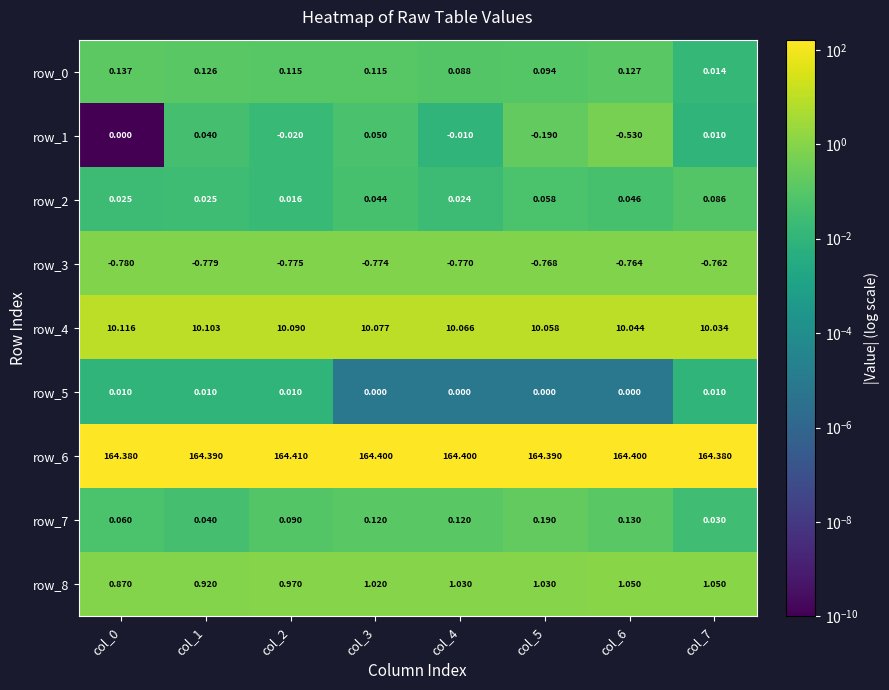

Rank the series at col_6 from highest to lowest value.

row_6, row_4, row_8, row_3, row_1, row_7, row_0, row_2, row_5